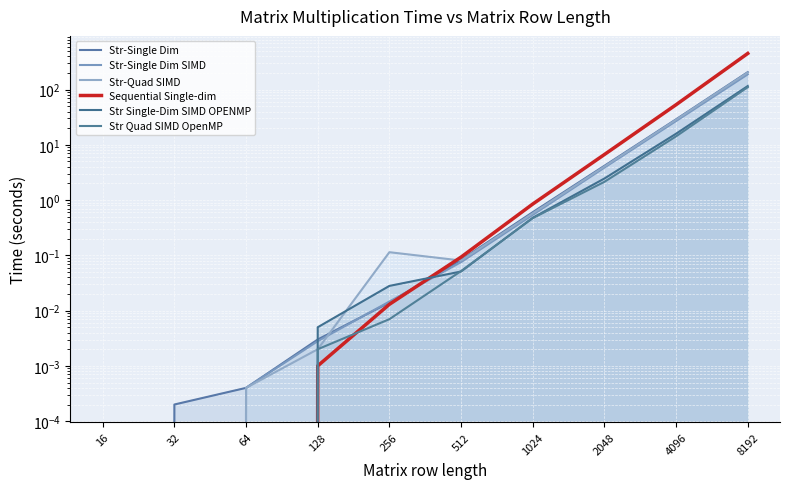

The value of Str-Single Dim SIMD at 512 is 0.1. True or false?

True